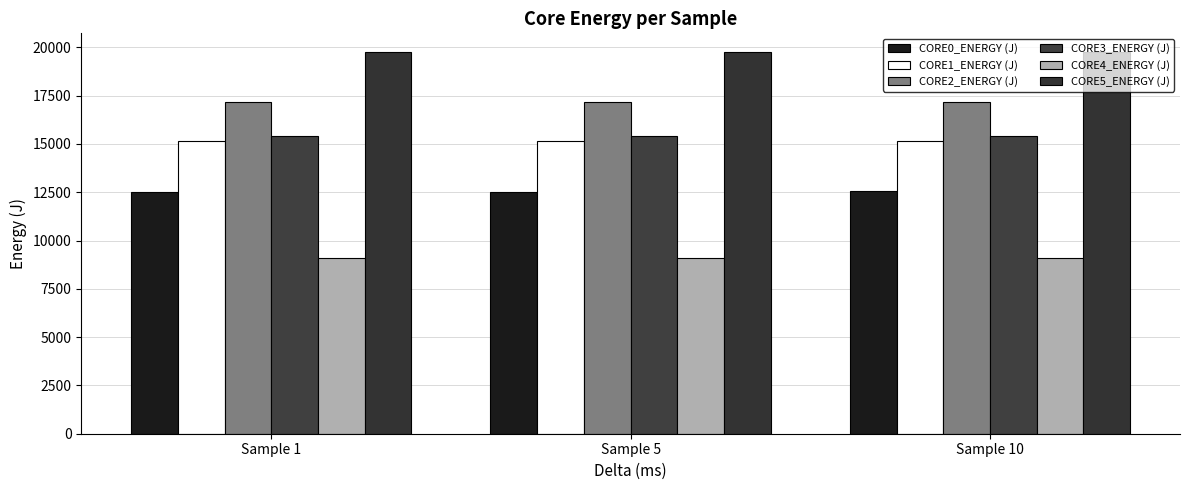

Which series has the widest spread of values?

CORE0_ENERGY (J)